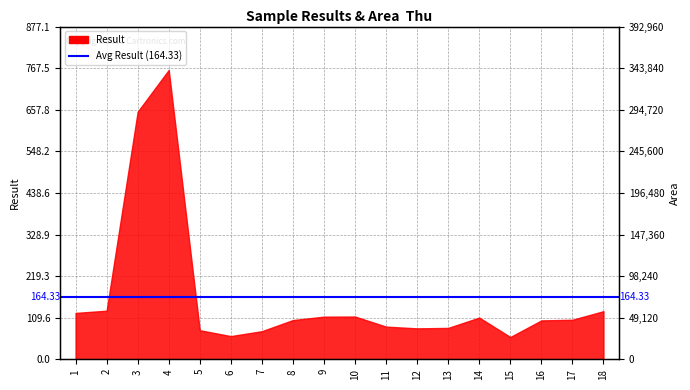

Is it true that the value at 14 is 7013.7?

False